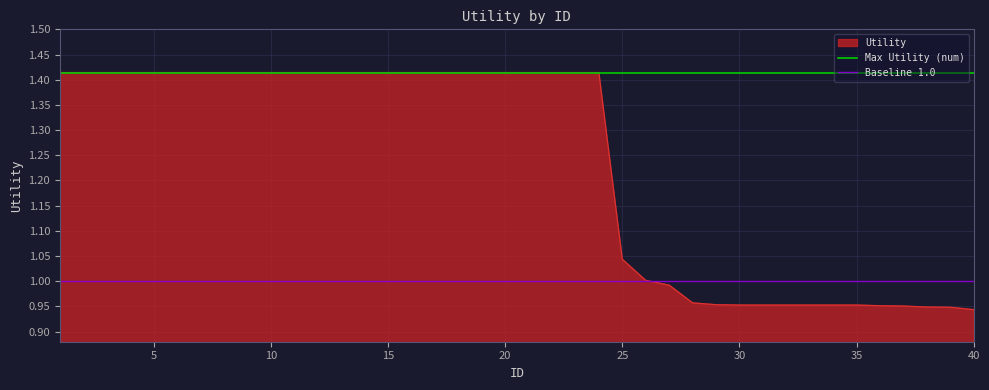

True or false: Utility has a value of 1.6 at 30.

False